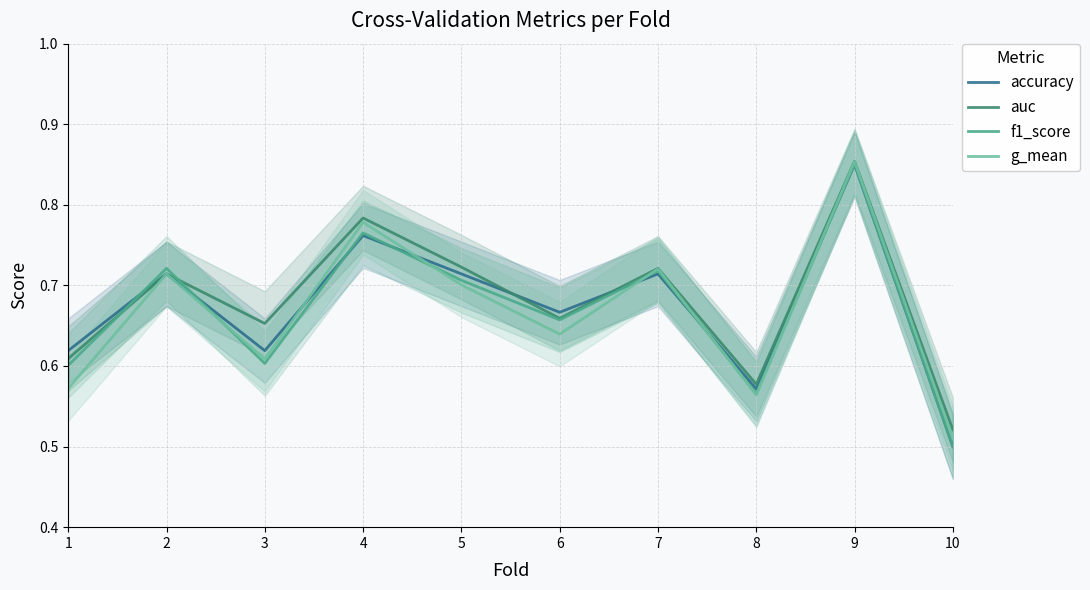

List the series in order of their overall mean, highest first.

auc, accuracy, f1_score, g_mean